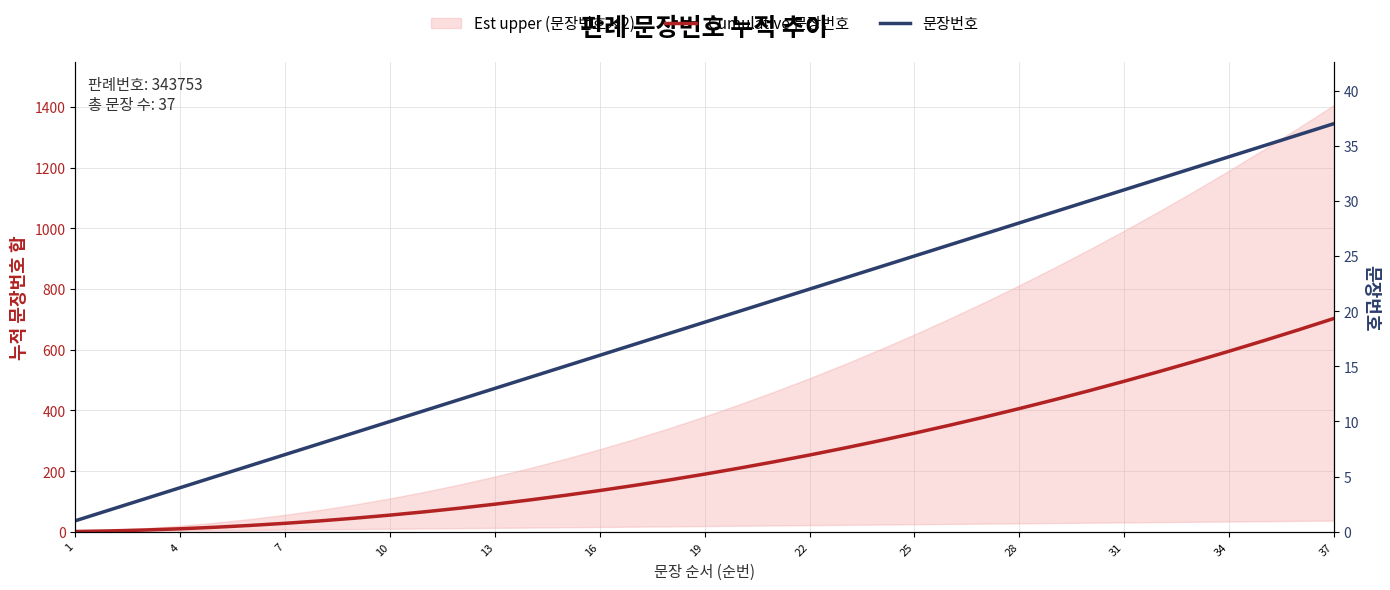

Where does the Cumulative 문장번호 series first go above 190?

19